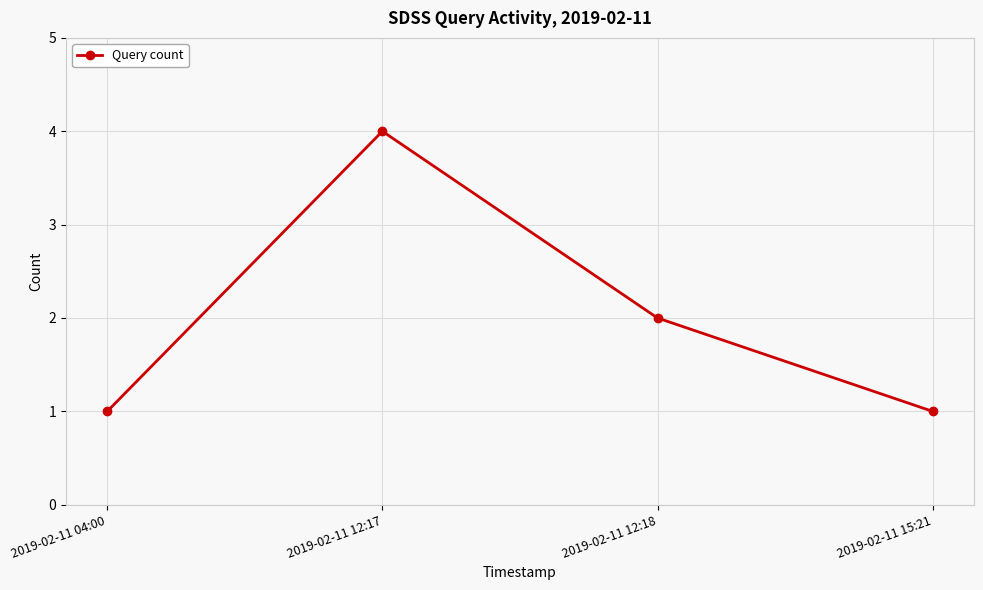

What is the value of the 1st point from the left?

1